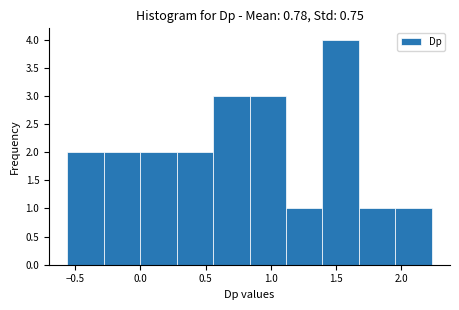

Reading left to right, transcribe this chart: for each bar, give the range it covers on the x-axis and its height. Neither the bar edges nor the heights are printed on the chart, so give them approximately, as read against the axes.

-0.55 to -0.30: 2
-0.30 to 0.00: 2
0.00 to 0.30: 2
0.30 to 0.55: 2
0.55 to 0.85: 3
0.85 to 1.10: 3
1.10 to 1.40: 1
1.40 to 1.65: 4
1.65 to 1.95: 1
1.95 to 2.25: 1